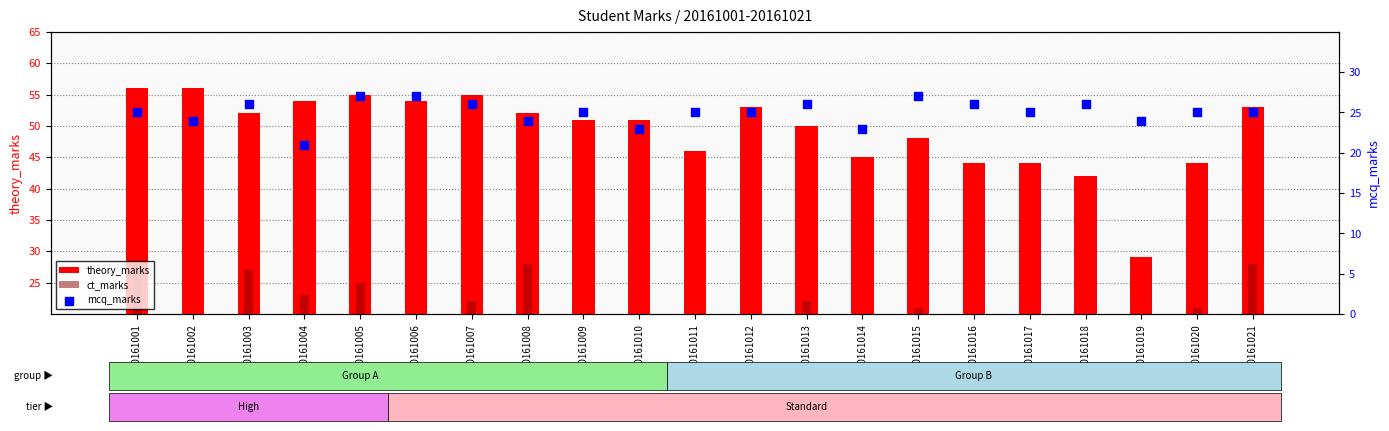

At how many categories does at least one series exceed 22?

21